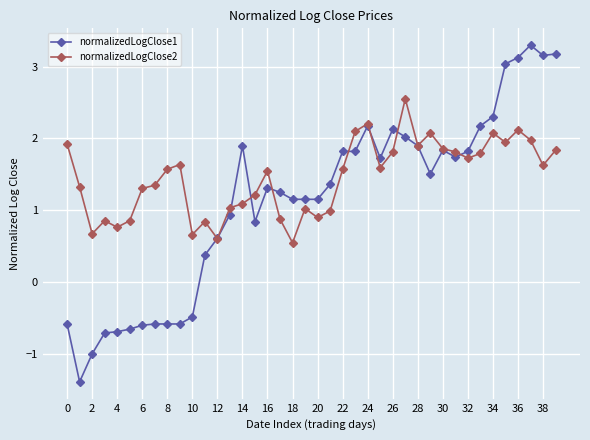

What is the lowest value of the normalizedLogClose2 series?

0.5